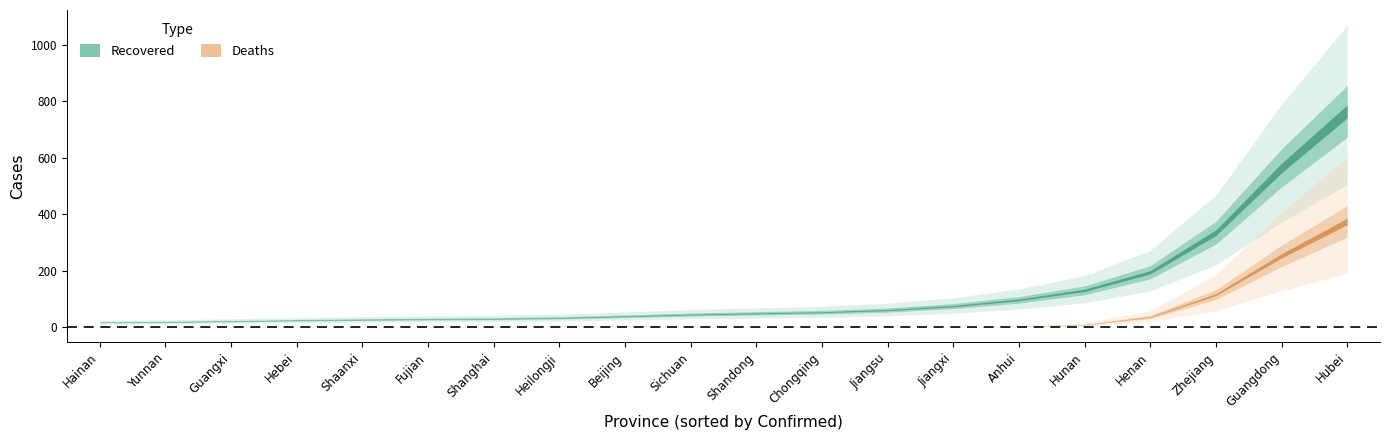

How many data points in Recovered are above 50?

9